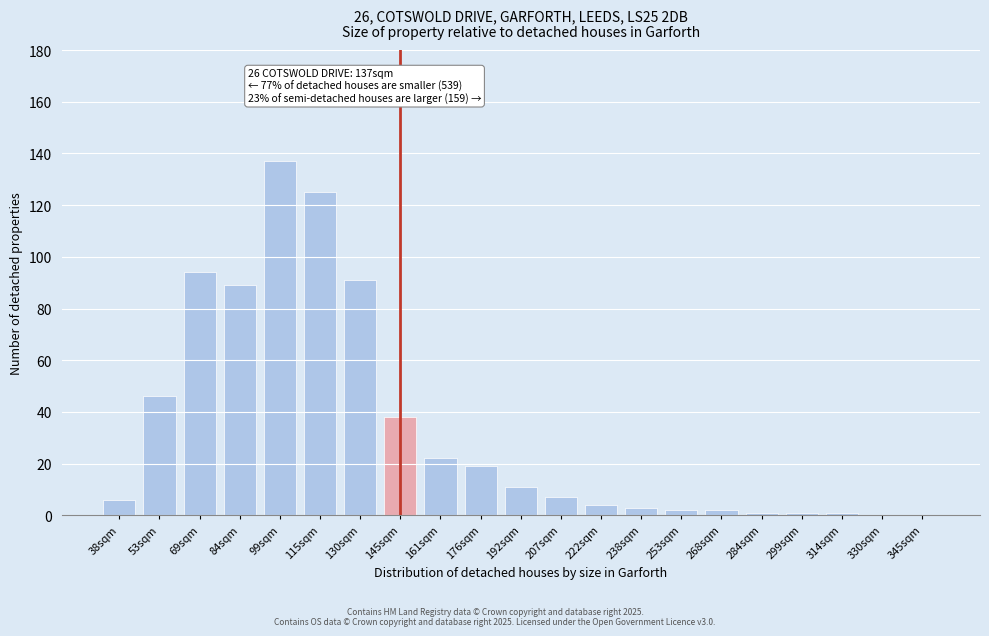

Reading left to right, transcribe all the data shown in this chart.

38sqm=6	53sqm=46	69sqm=94	84sqm=89	99sqm=137	115sqm=125	130sqm=91	145sqm=38	161sqm=22	176sqm=19	192sqm=11	207sqm=7	222sqm=4	238sqm=3	253sqm=2	268sqm=2	284sqm=1	299sqm=1	314sqm=1	330sqm=0	345sqm=0